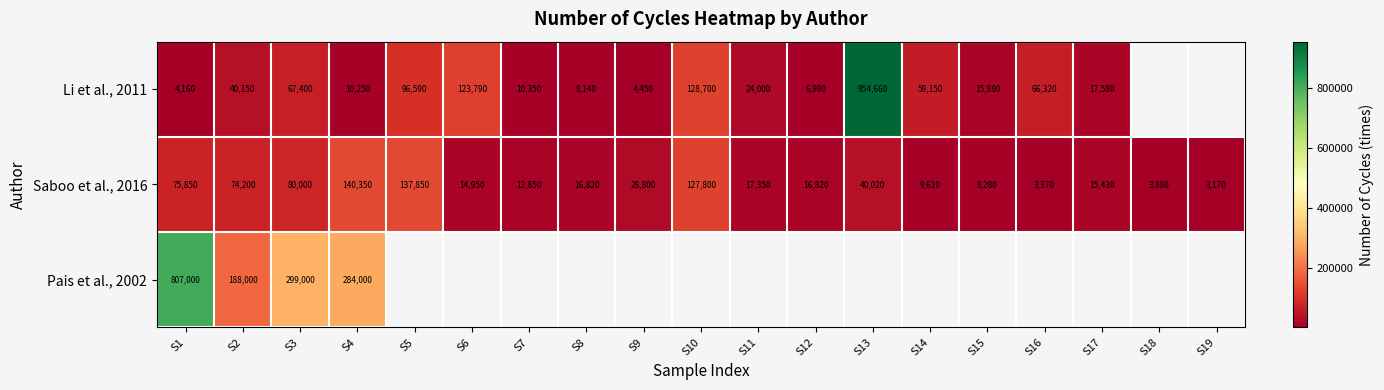

Between S17 and S11, which is larger?

S11